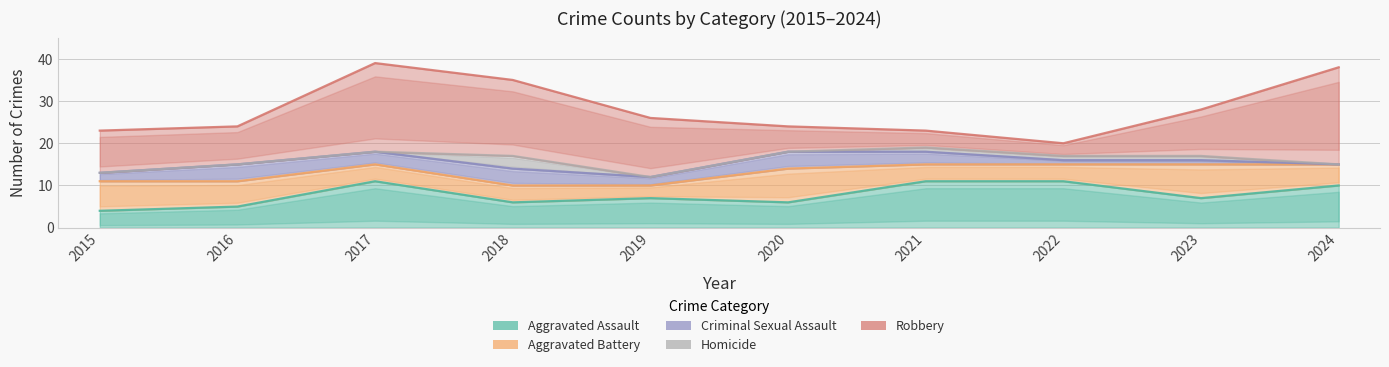

What is the value of the Aggravated Battery point at the 1st from the left?

7